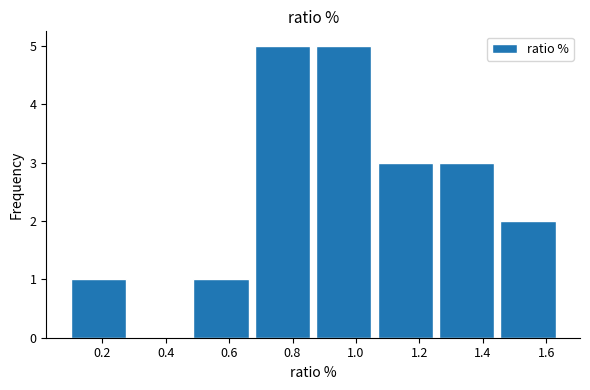

Reading left to right, transcribe this chart: for each bar, give the range it covers on the x-axis and its height. Neither the bar edges nor the heights are printed on the chart, so give them approximately, as read against the axes.

0.10 to 0.28: 1
0.28 to 0.48: 0
0.48 to 0.68: 1
0.68 to 0.86: 5
0.86 to 1.06: 5
1.06 to 1.26: 3
1.26 to 1.44: 3
1.44 to 1.64: 2